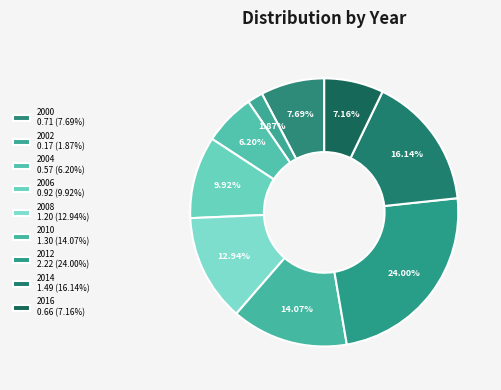

Is there a majority slice in this chart?

No